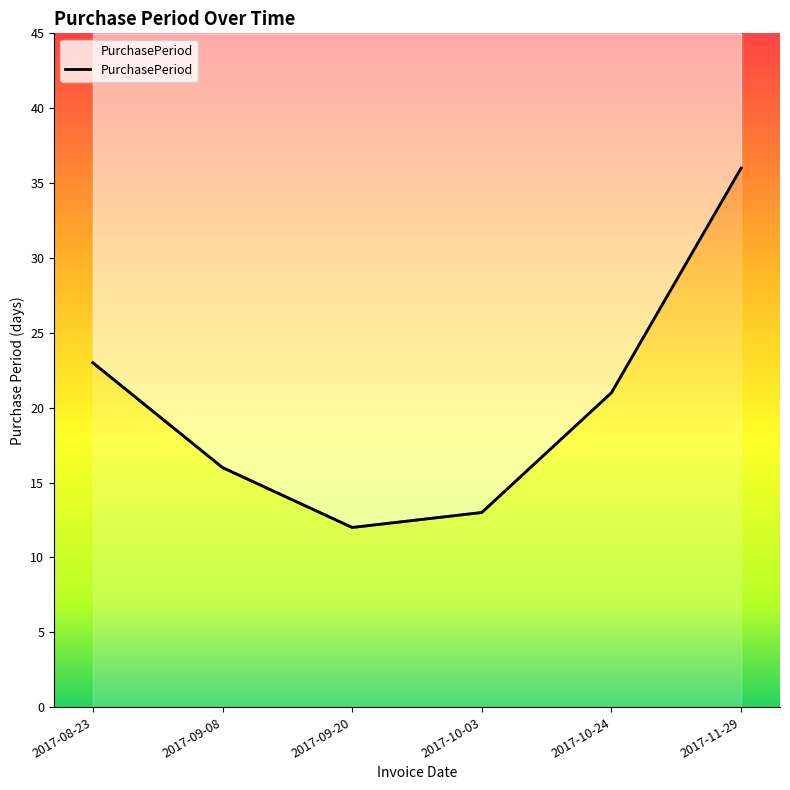

At which label is the value closest to 24?

2017-08-23